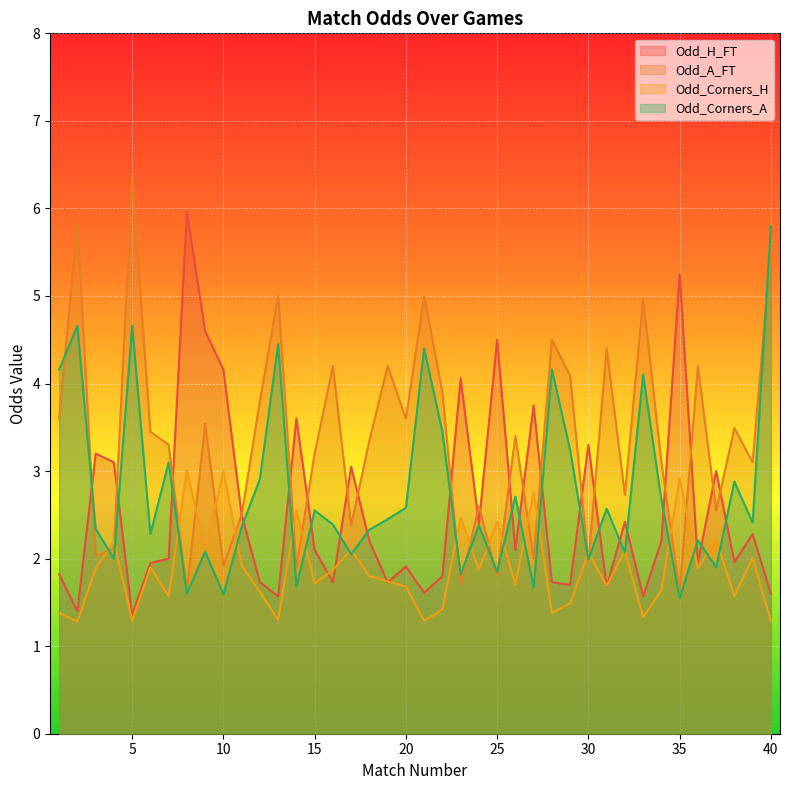

What is the highest value of the Odd_A_FT series?

6.3